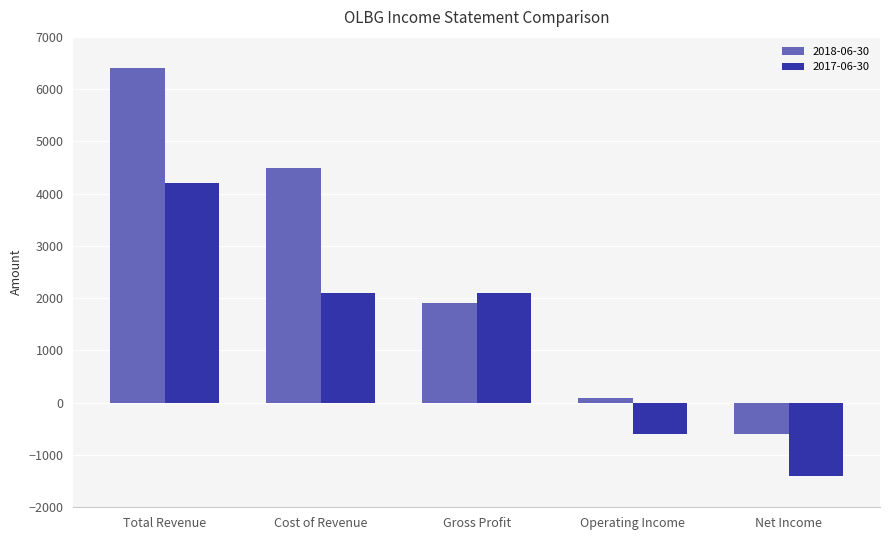

What is the sum of all 2018-06-30 values?

12300